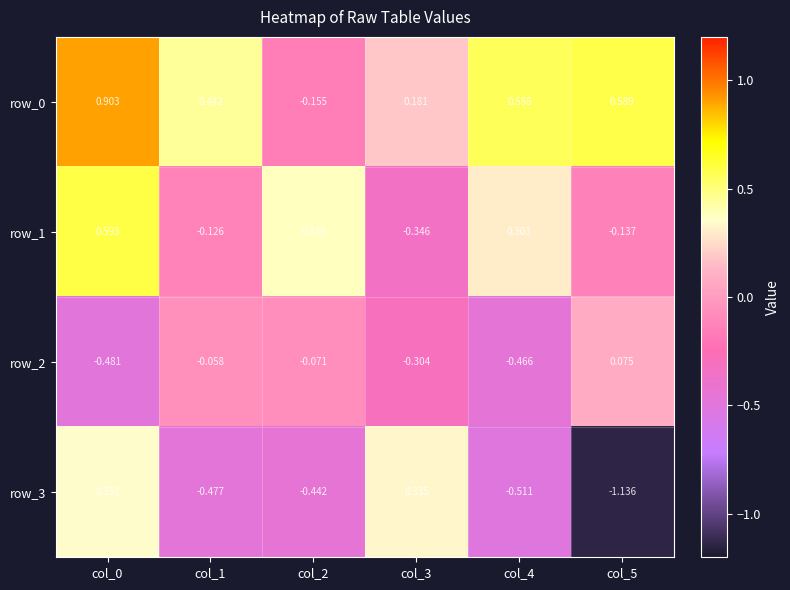

Is the value of row_3 at col_3 greater than the value of row_2 at col_2?

Yes